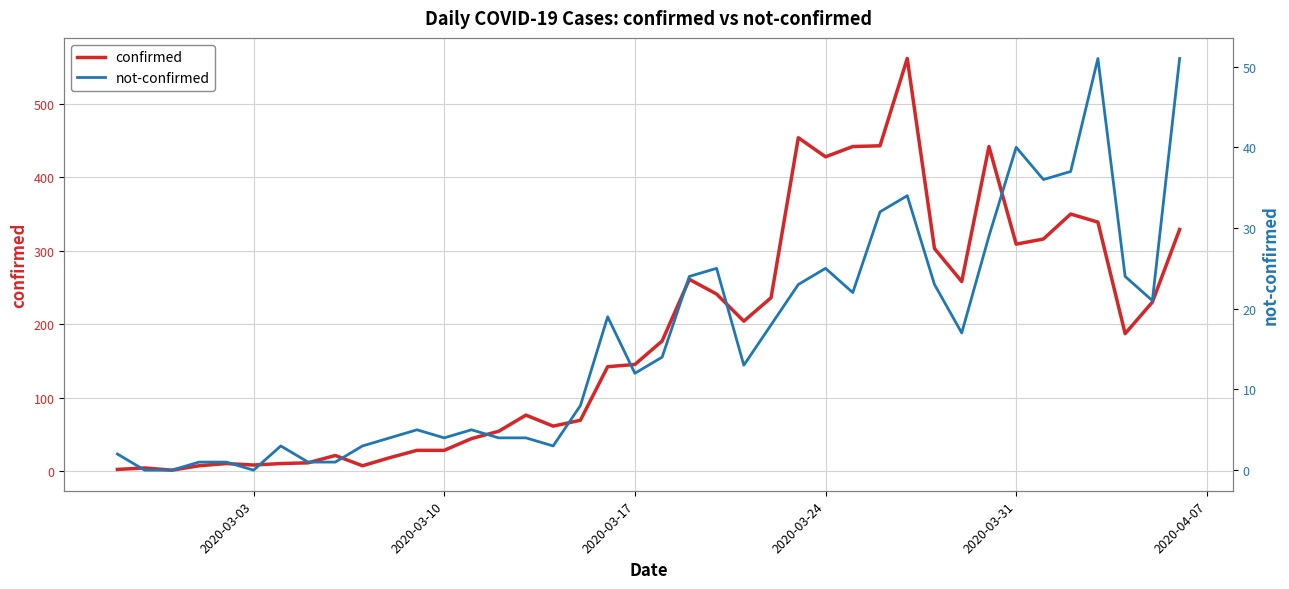

Does the chart have visible grid lines?

Yes